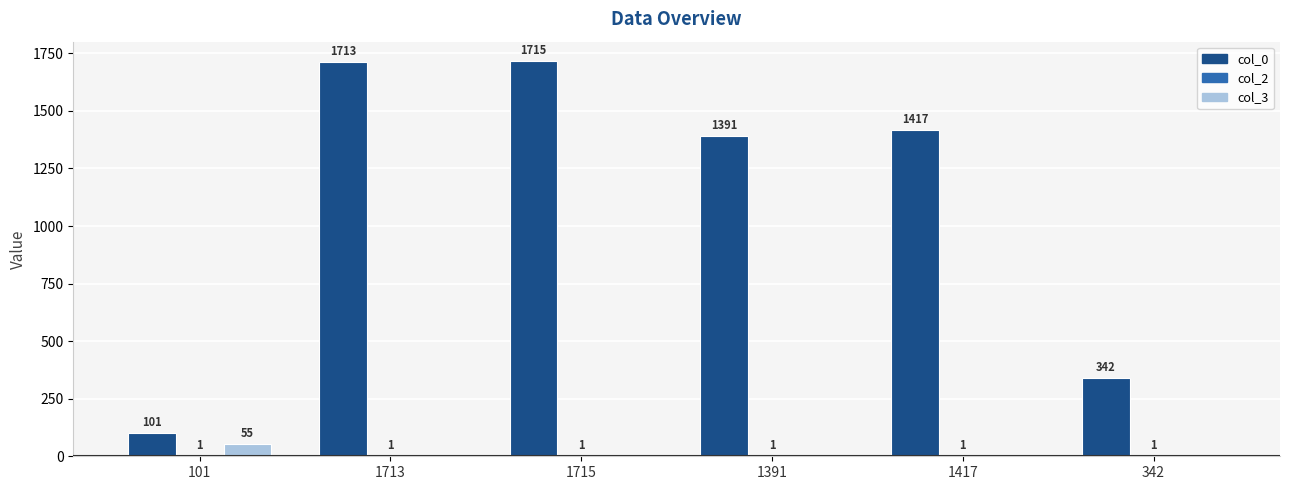

At which category is the sum across all series the highest?

1715